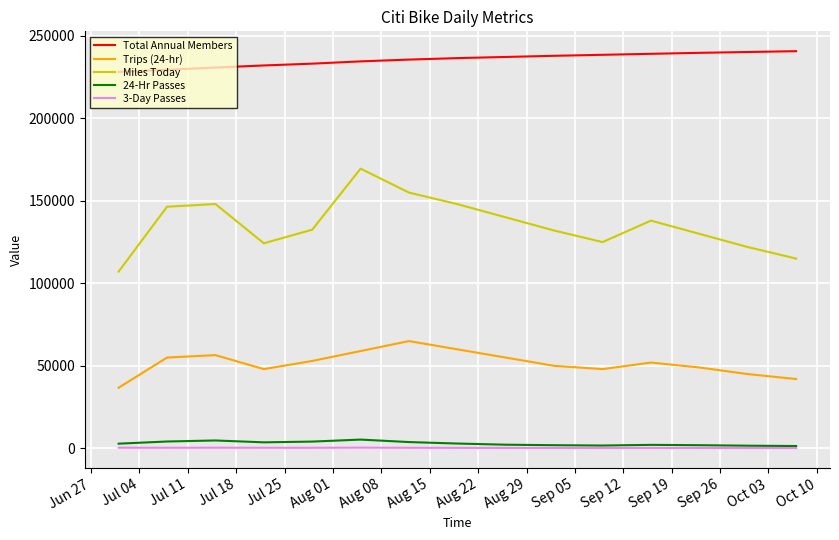

True or false: 24-Hr Passes and Trips (24-hr) intersect in this chart.

False